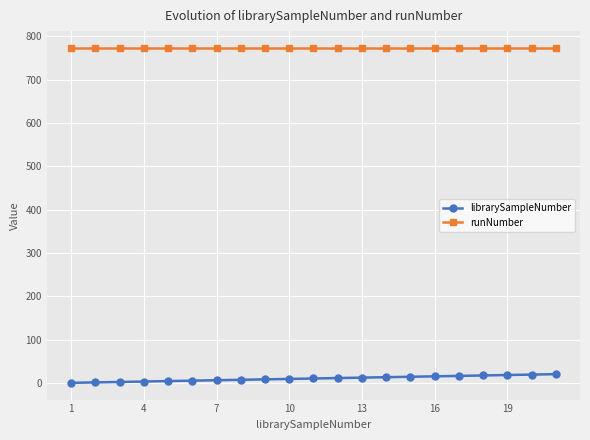

At how many categories does at least one series exceed 529?

21